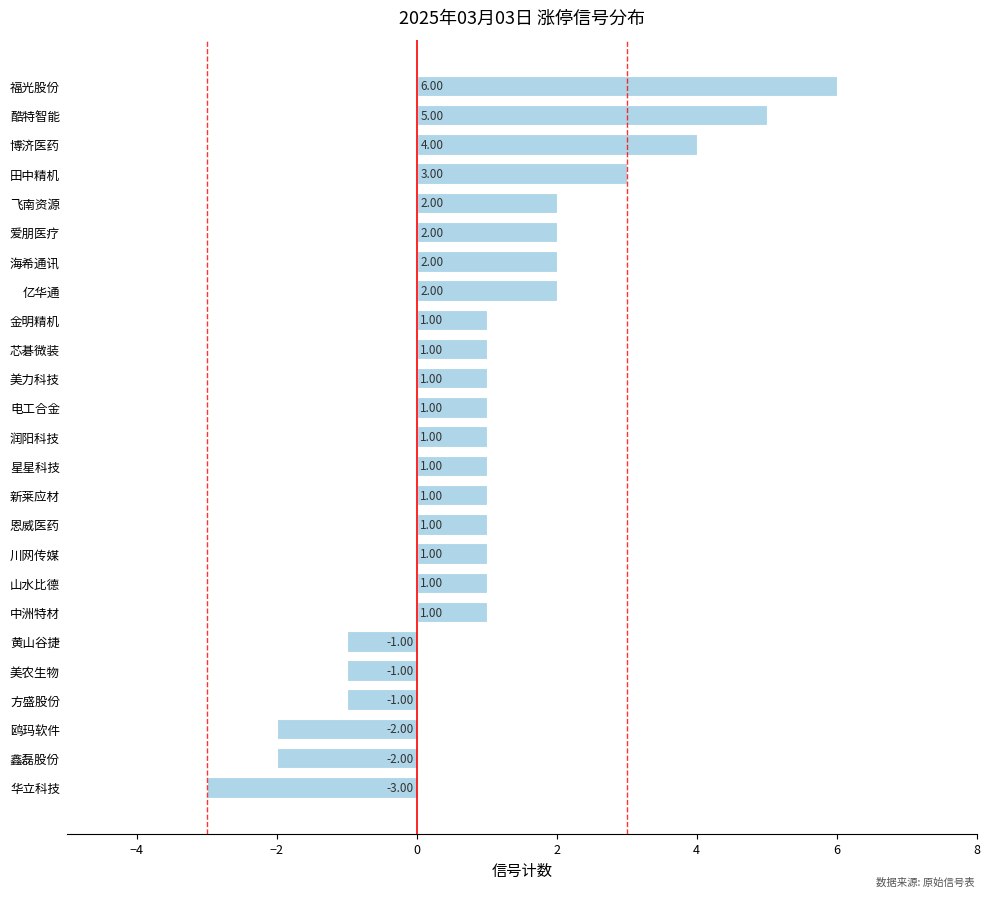

How many values are between 1 and 2?

15